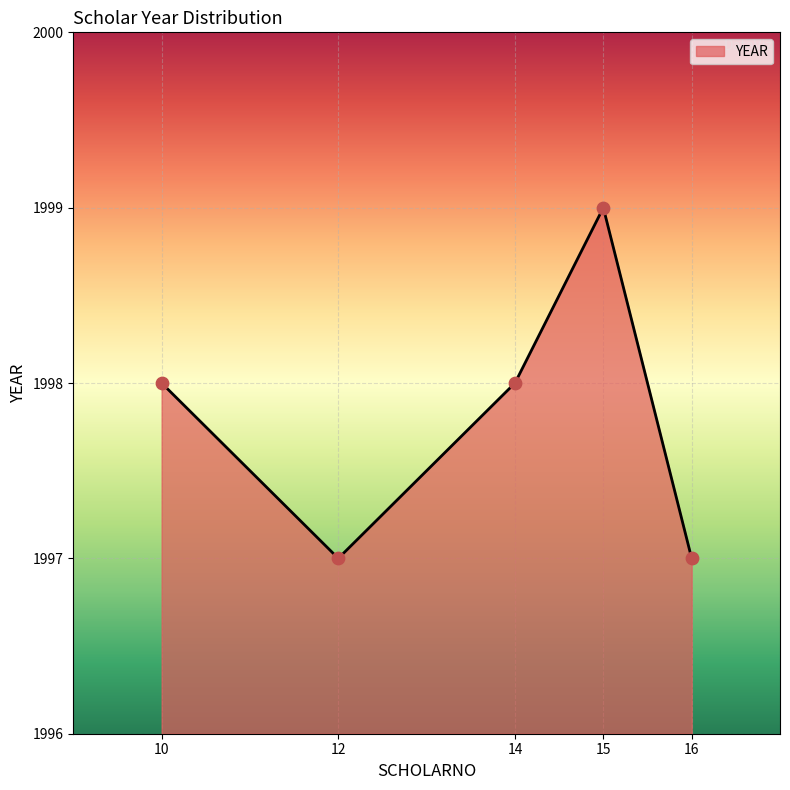

What is the change in value from 10 to 12?

-1